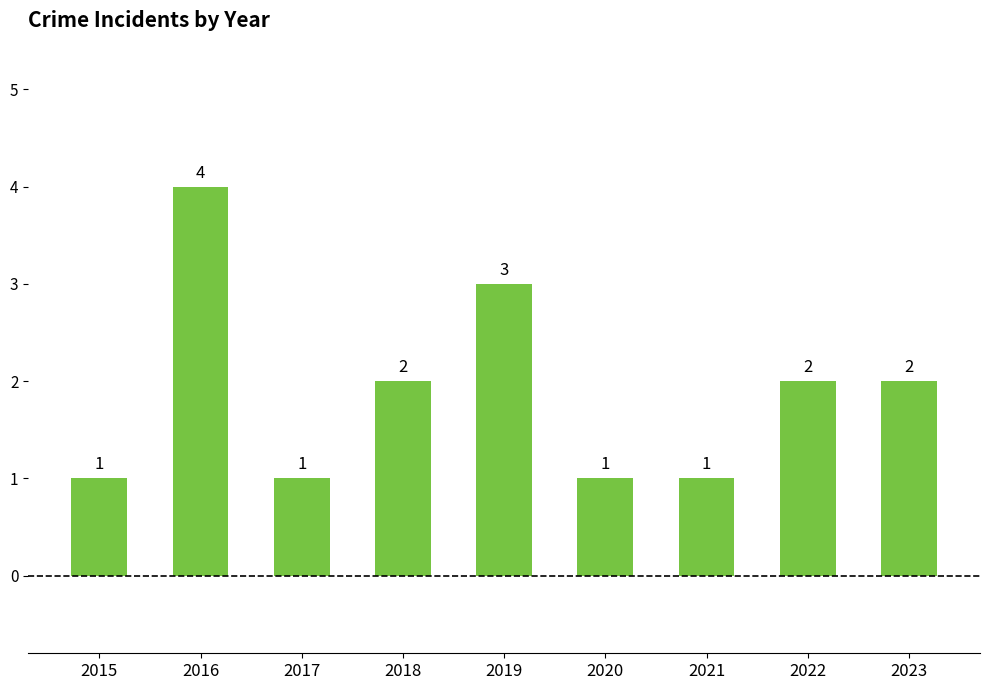

What is the maximum value shown in the chart?

4